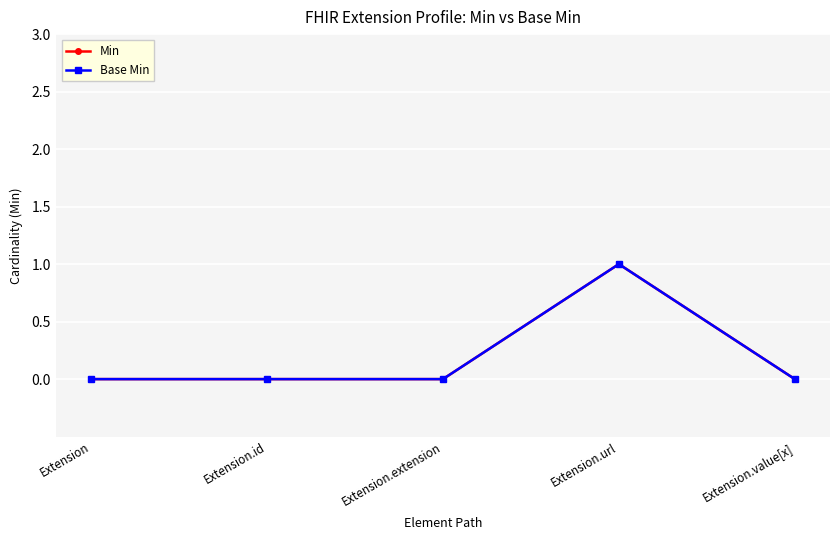

The Base Min series shows 0 at Extension.id. True or false?

True